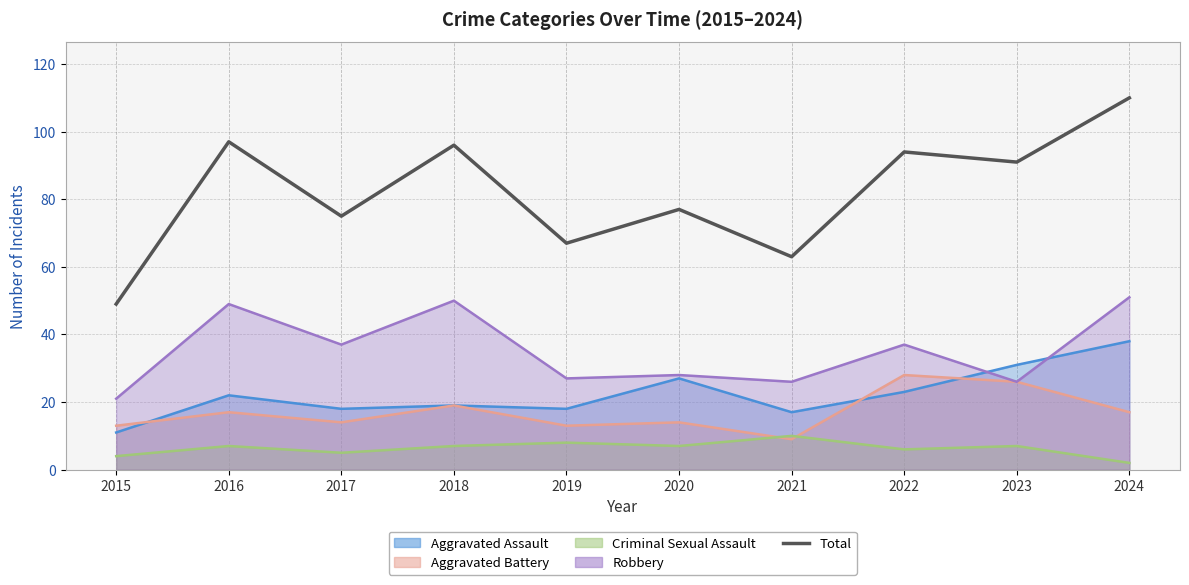

What is the value of the 8th point from the left?

94